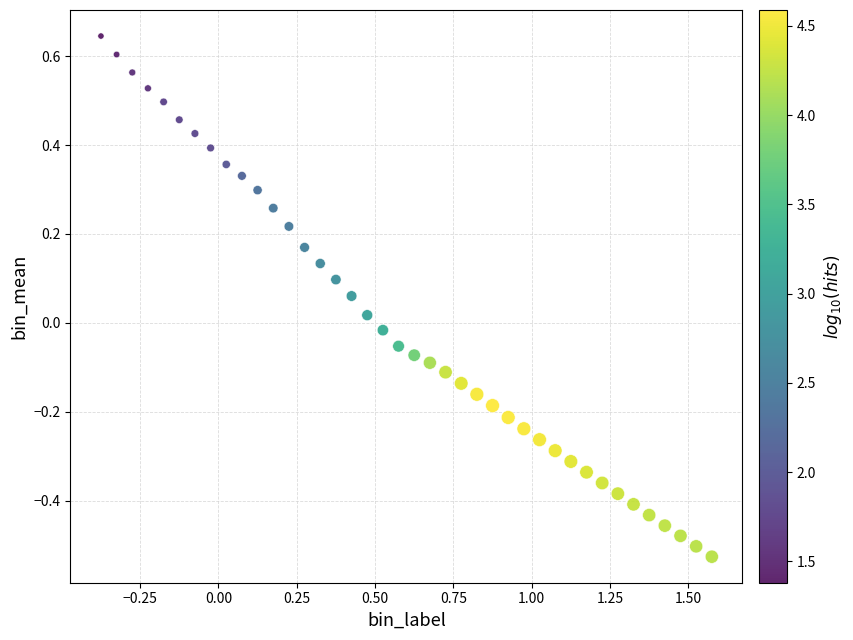

What is the range of X values (max minus min)?

1.9